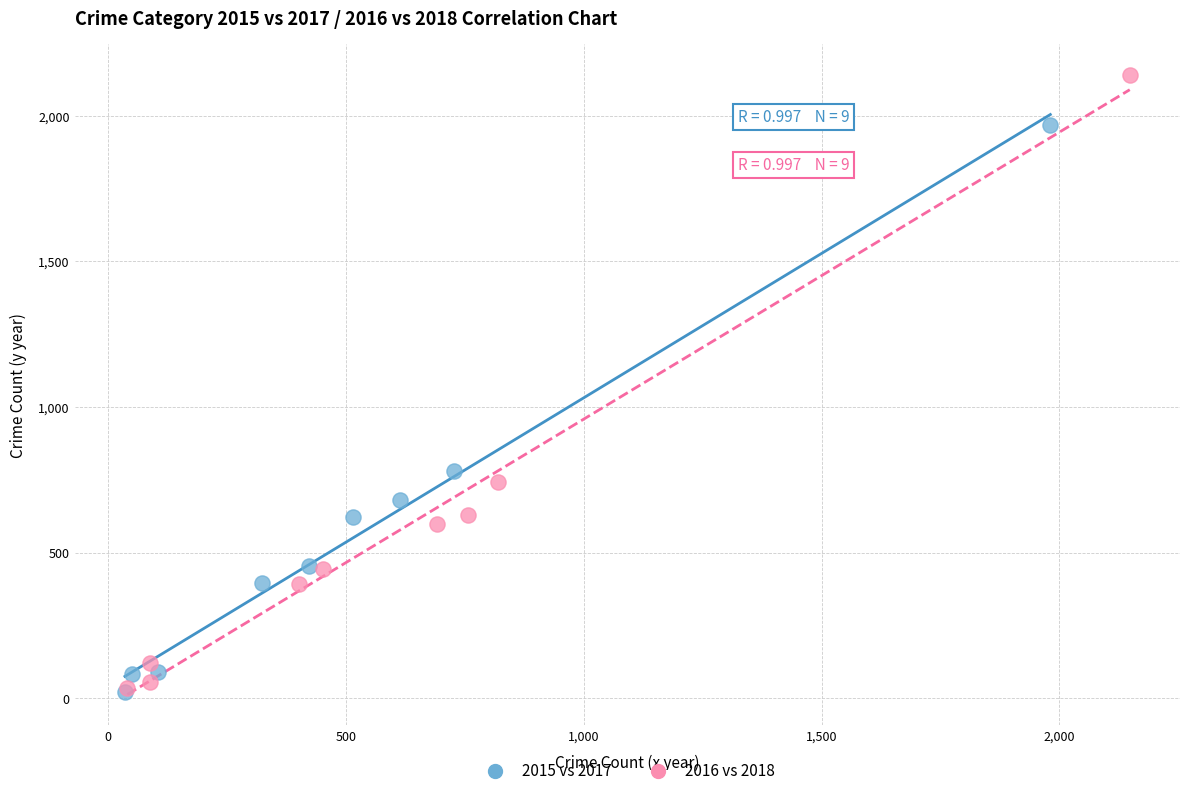

What are all the series names shown in the legend?

2015 vs 2017, 2016 vs 2018